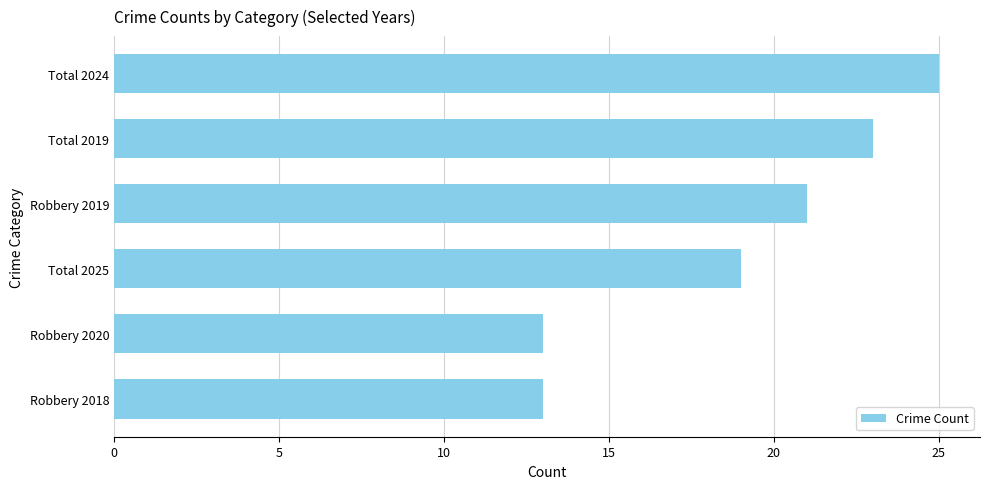

Which has a higher value, Robbery 2019 or Robbery 2020?

Robbery 2019